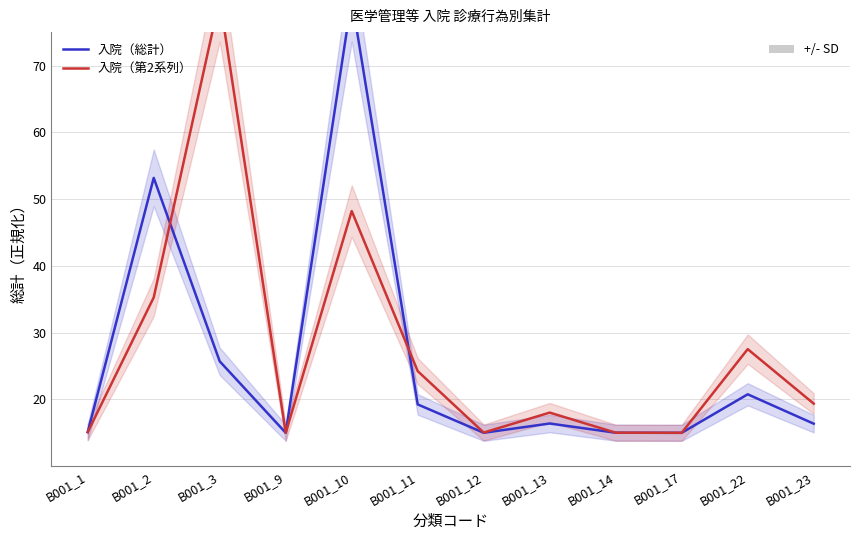

Is it true that 入院（第2系列） equals 25.1 at B001_14?

False